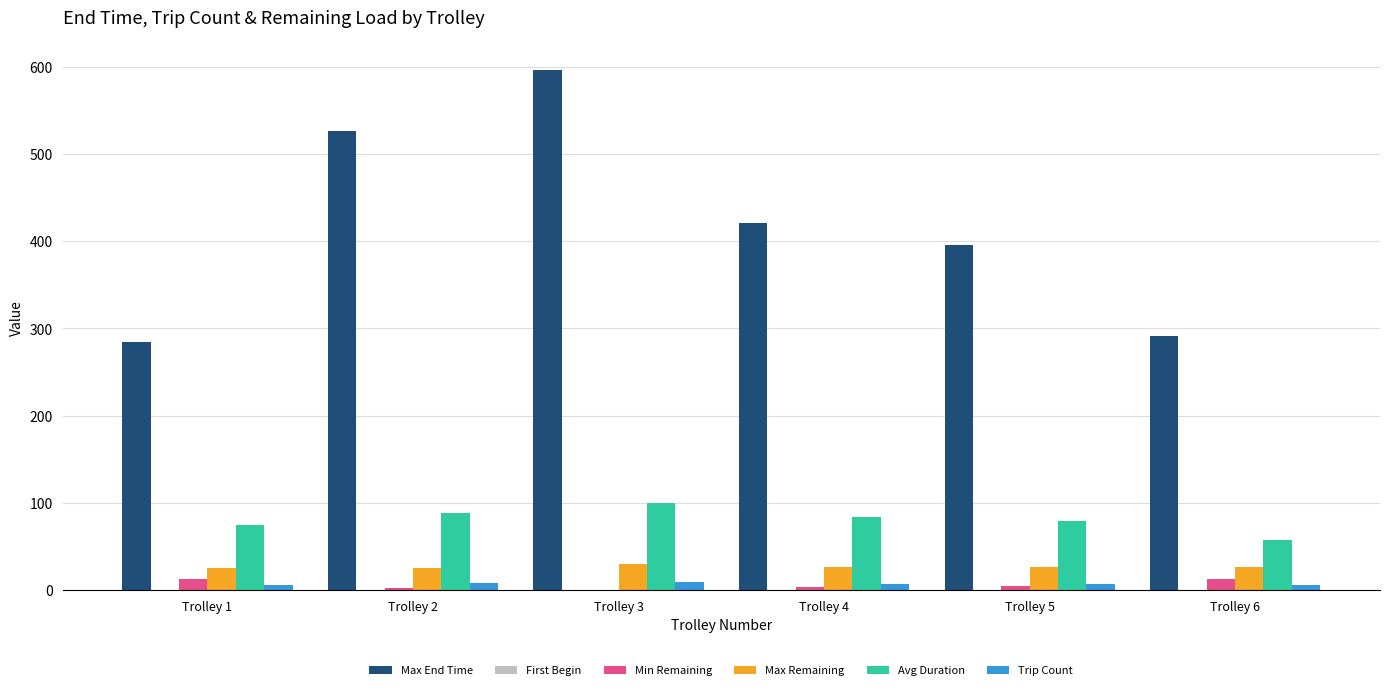

The value of Max Remaining at Trolley 3 is 49.8. True or false?

False